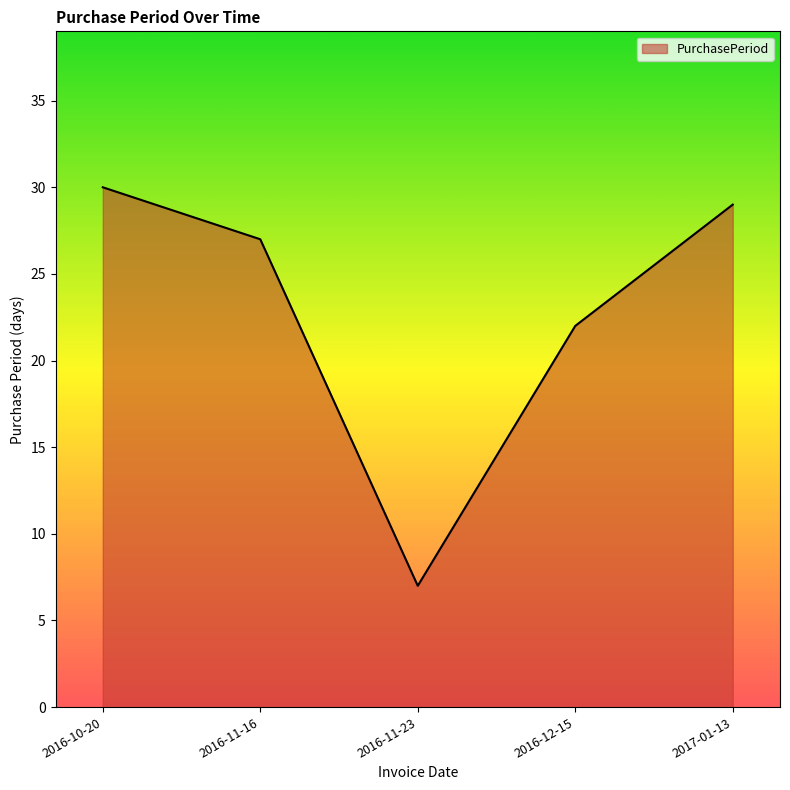

How many values are below 27?

2